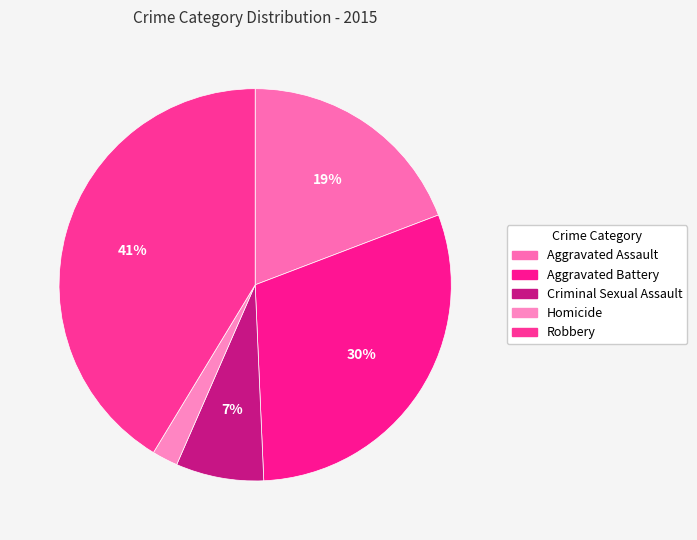

What is the smallest slice in the pie chart?

Homicide